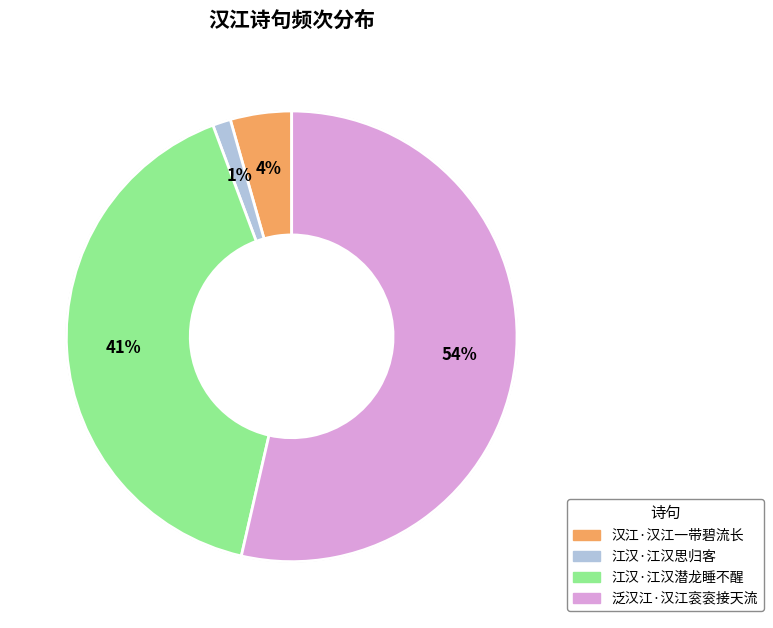

Which category has the biggest portion of the pie?

泛汉江·汉江衮衮接天流